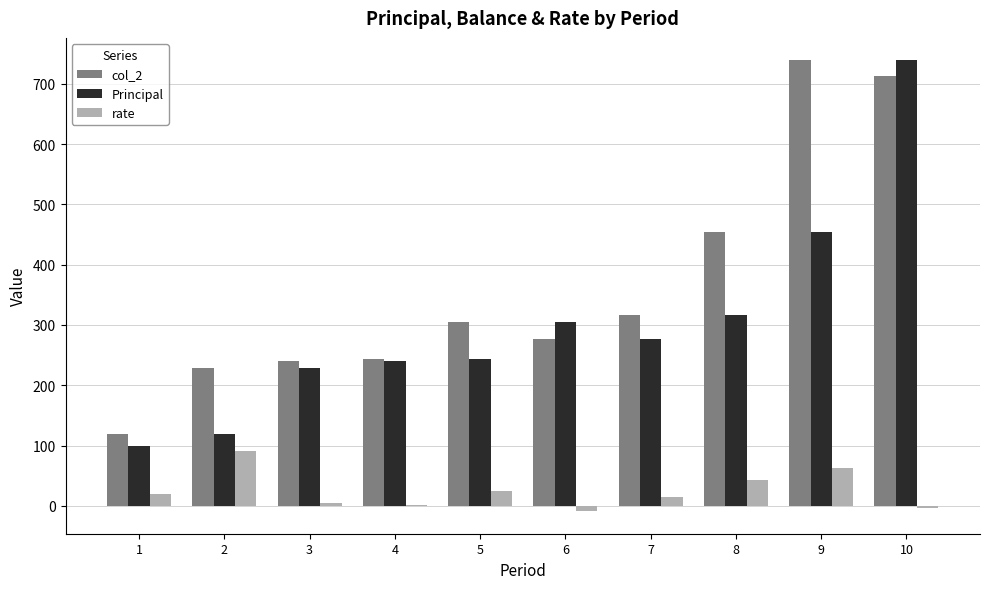

Read the Principal value at 4.

239.5